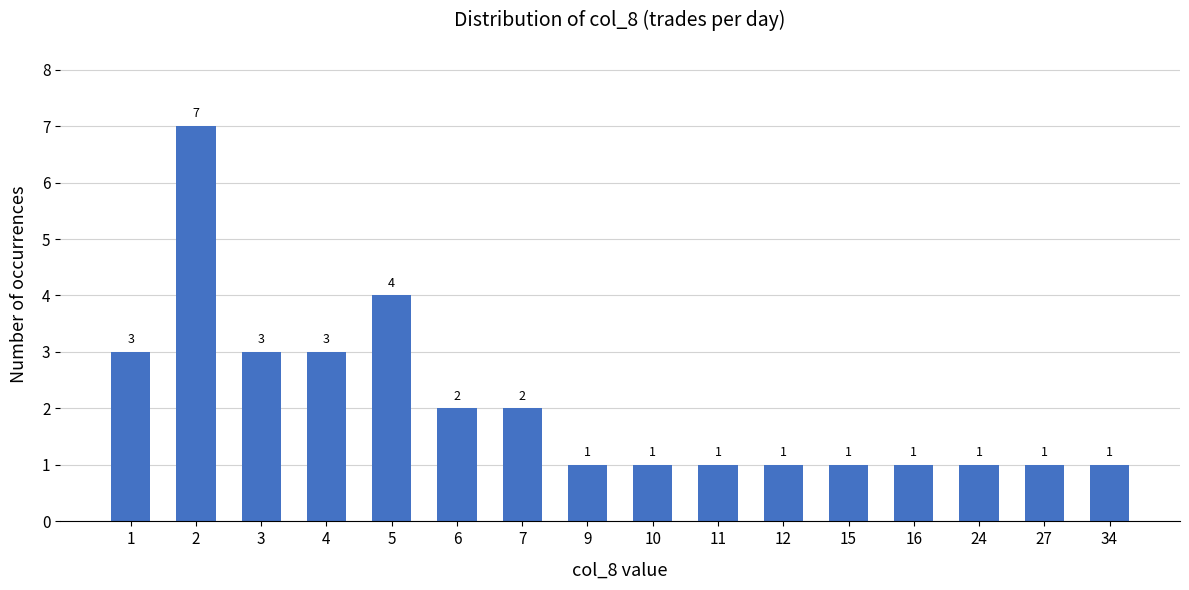

What is the difference between the maximum and minimum values?

6